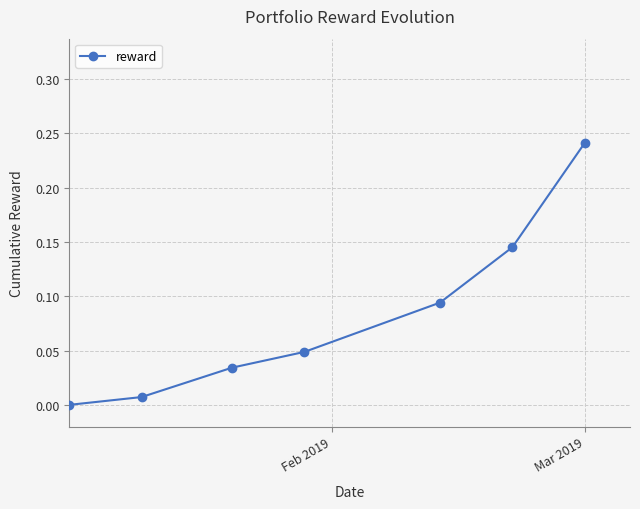

True or false: the data has more than 2 interior local peaks.

False